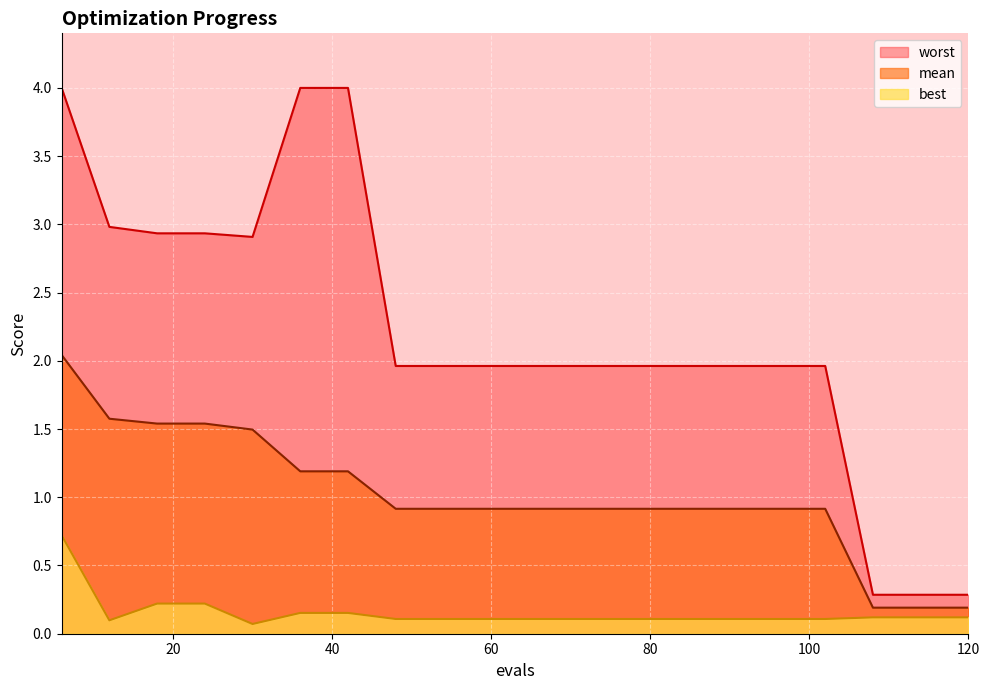

True or false: mean and worst intersect in this chart.

False